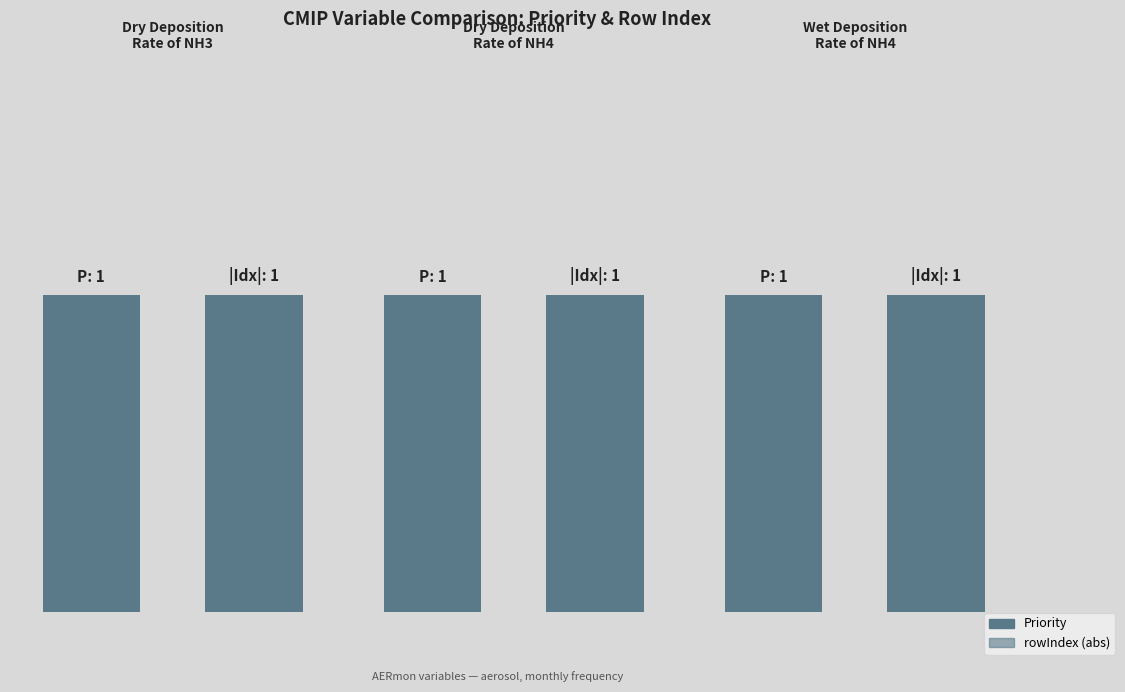

Between Dry Deposition Rate of NH3 and Wet Deposition Rate of NH4, which series saw the biggest shift?

Priority